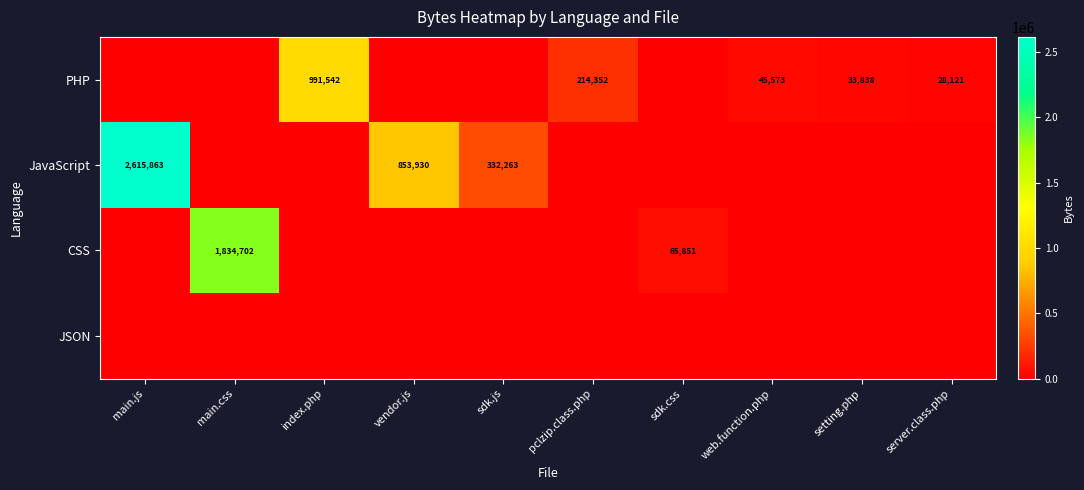

The CSS series shows 15676 at sdk.css. True or false?

False